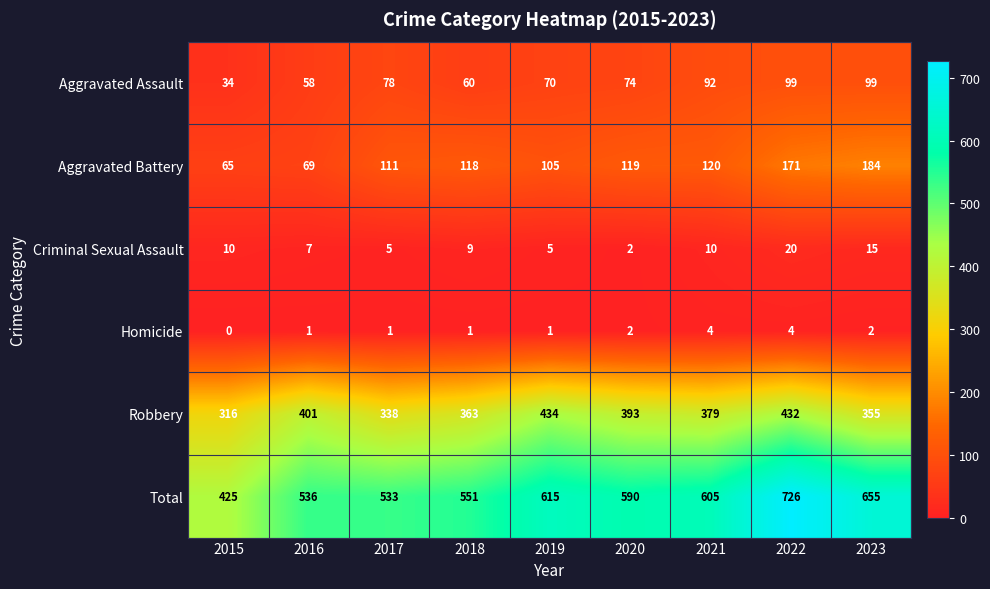

What is the difference between the second highest and minimum values in the Aggravated Assault series?

65